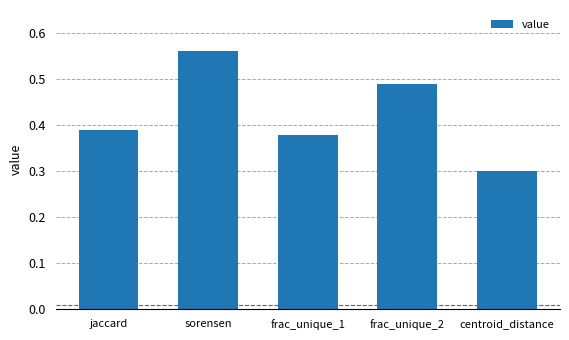

Rank the categories by value from highest to lowest.

sorensen, frac_unique_2, jaccard, frac_unique_1, centroid_distance